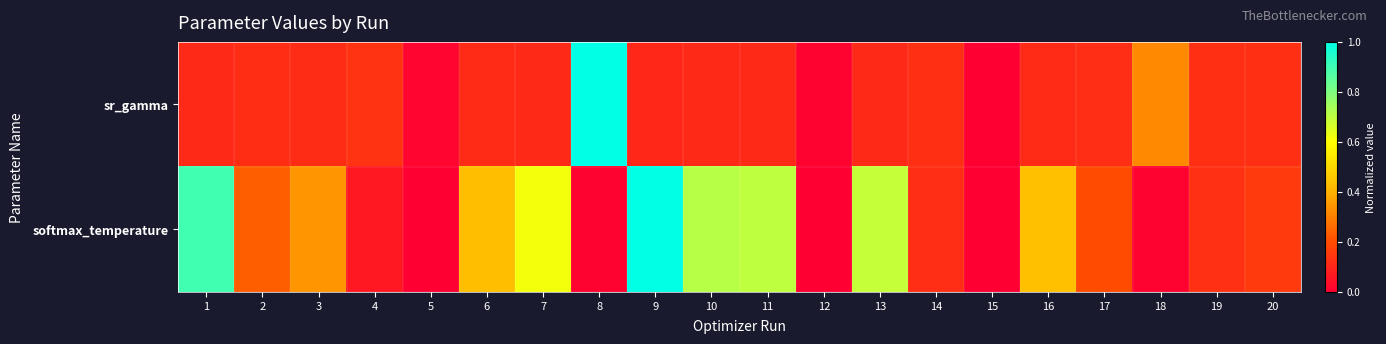

Reading left to right, transcribe all the data shown in this chart.

sr_gamma: 1=0.1	2=0.1	3=0.1	4=0.1	5=0.0	6=0.1	7=0.1	8=1.0	9=0.1	10=0.1	11=0.1	12=0.0	13=0.1	14=0.1	15=0.0	16=0.1	17=0.1	18=0.3	19=0.1	20=0.1
softmax_temperature: 1=0.9	2=0.2	3=0.3	4=0.1	5=0.0	6=0.4	7=0.6	8=0.0	9=1.0	10=0.7	11=0.7	12=0.0	13=0.7	14=0.1	15=0.0	16=0.4	17=0.2	18=0.0	19=0.1	20=0.2